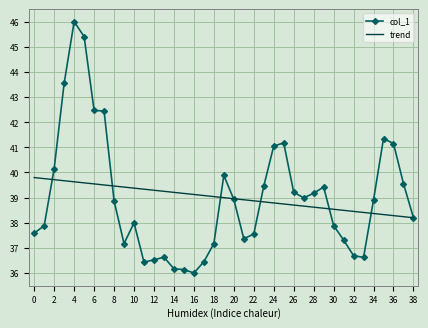

What is the lowest value of the col_1 series?

36.0